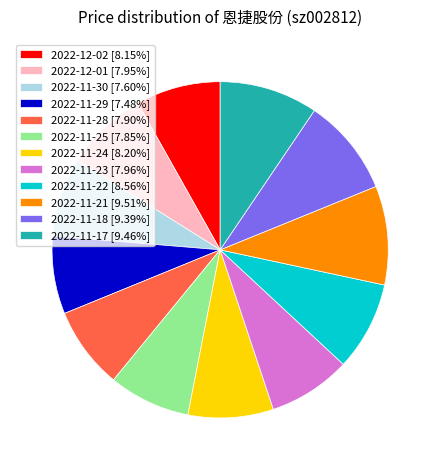

How many segments does this pie chart have?

12